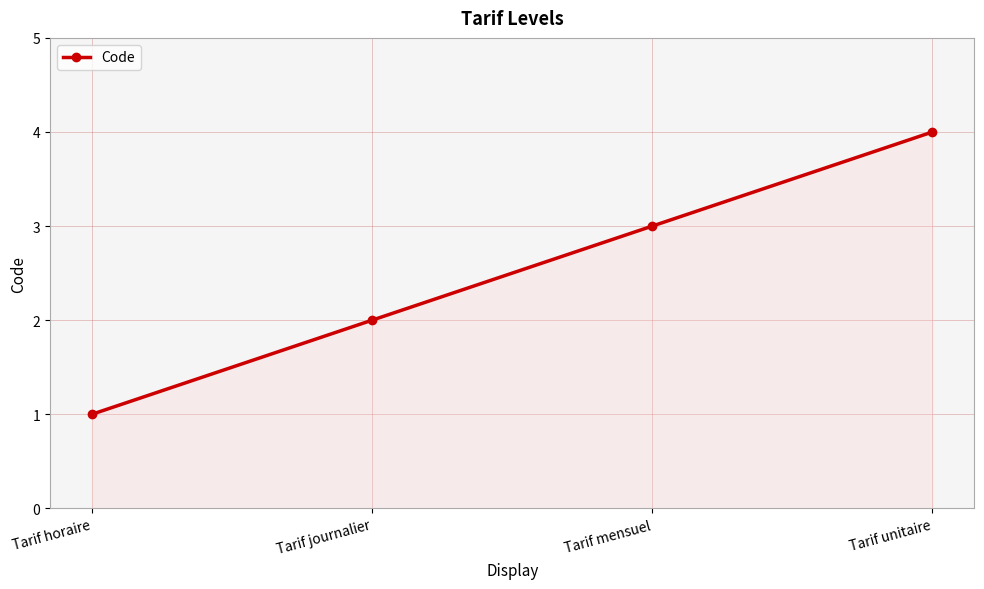

The chart shows a value of 5 at Tarif mensuel. True or false?

False